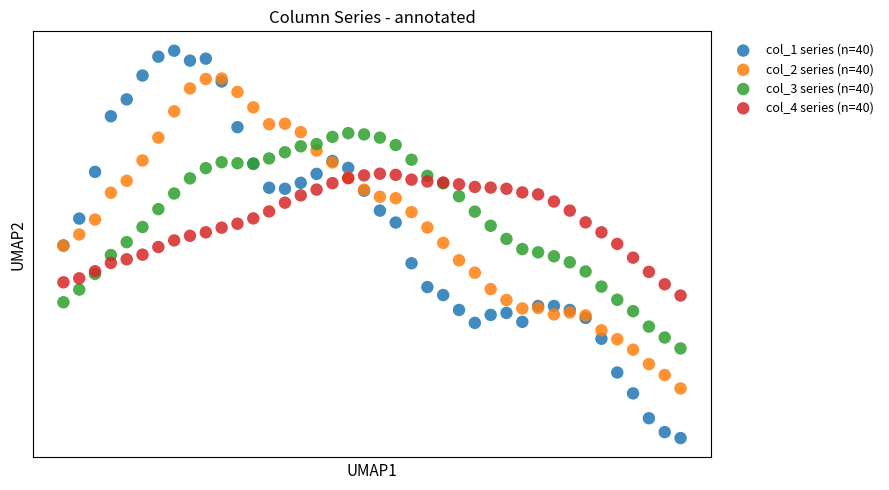

Which series contains the lowest Y value?

col_1 series (n=40)